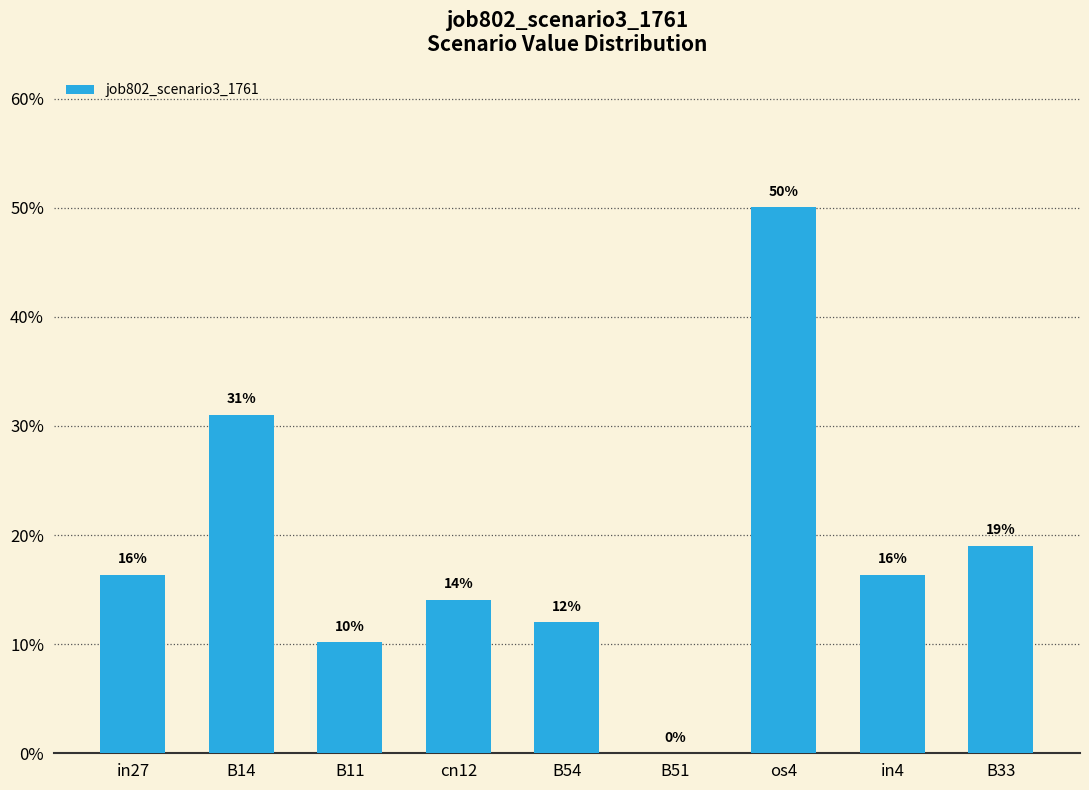

What is the label of the 4th bar from the right?

B51